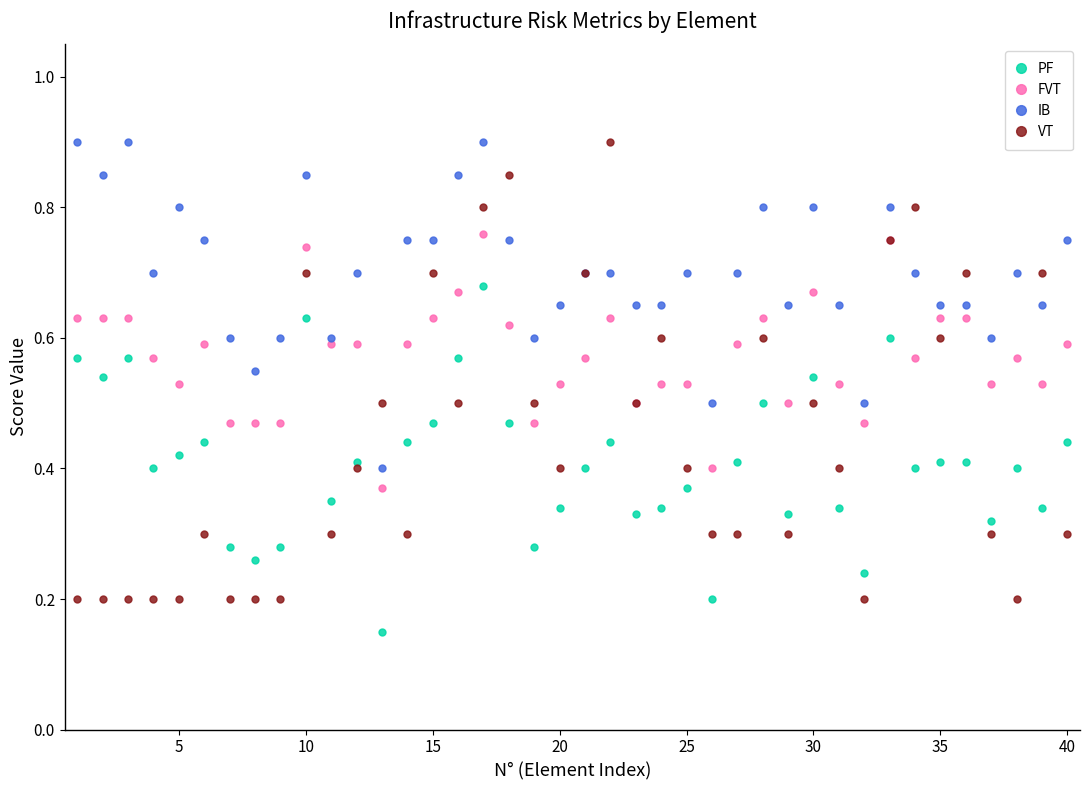

Which series ends up on top after the final intersection of VT and IB?

IB